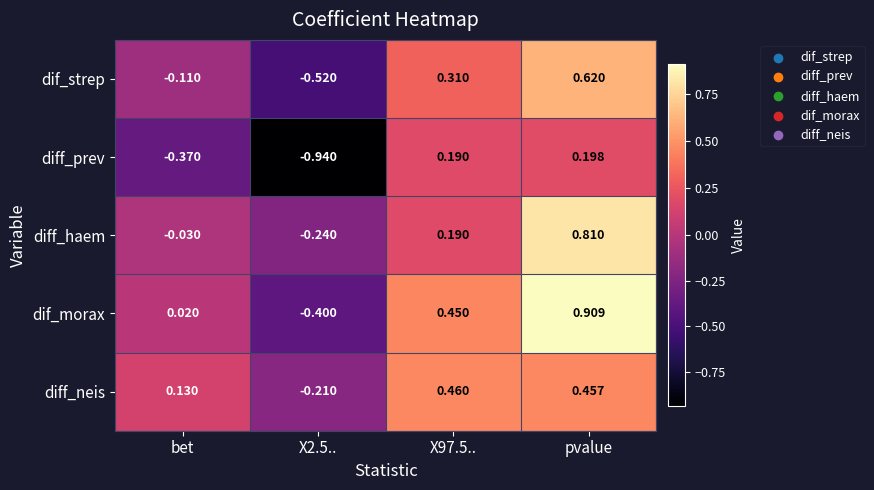

Which category has the highest value across all series?

pvalue